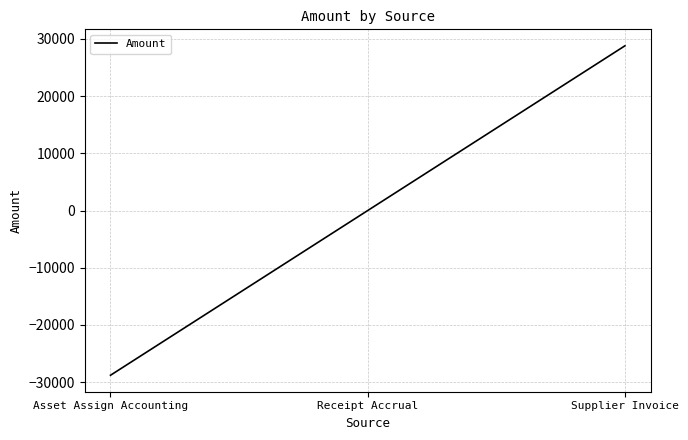

What is the difference between the maximum and minimum values?

57600.9